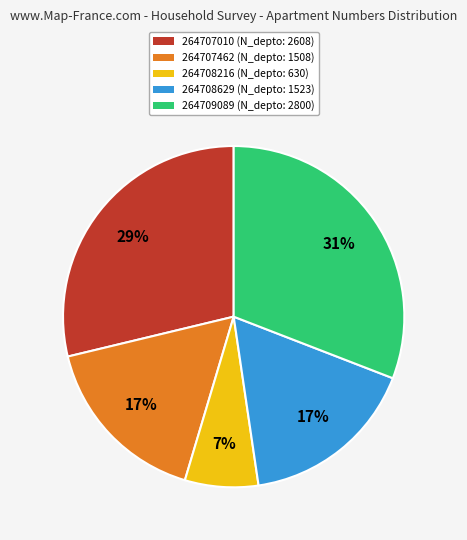

What is the largest slice in the pie chart?

264709089